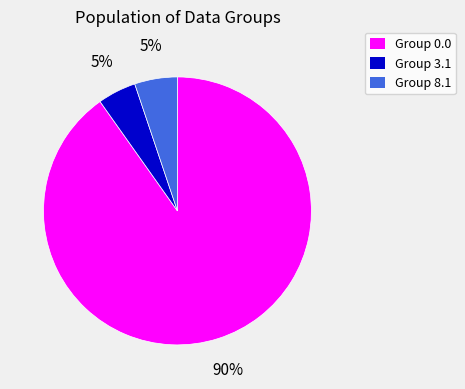

Combined, do Group 0.0 and Group 8.1 account for over 50%?

Yes